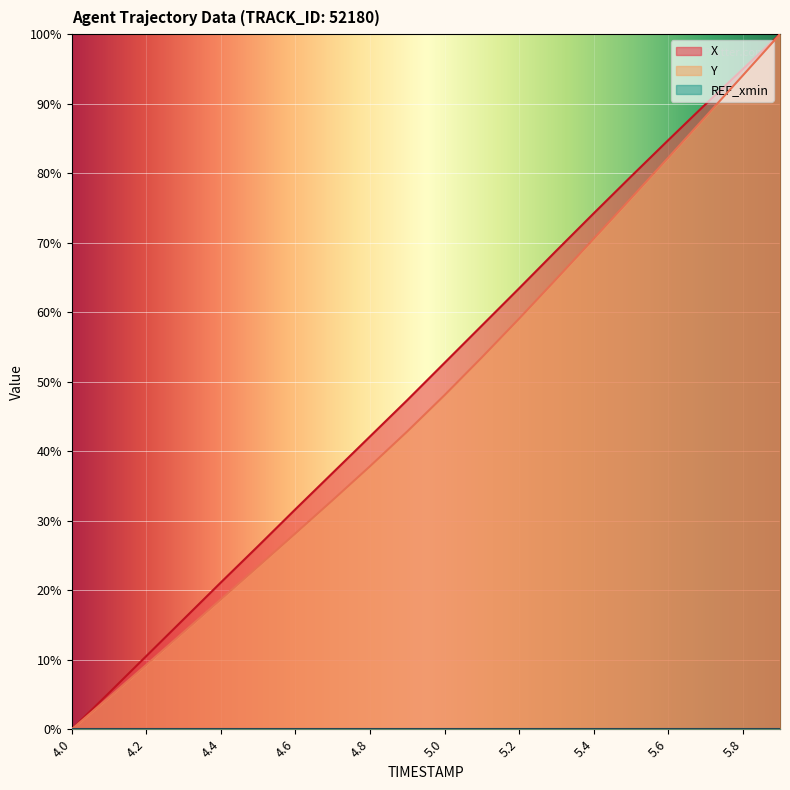

Is the value of Y at 4.2 greater than the value of X at 5.2?

No